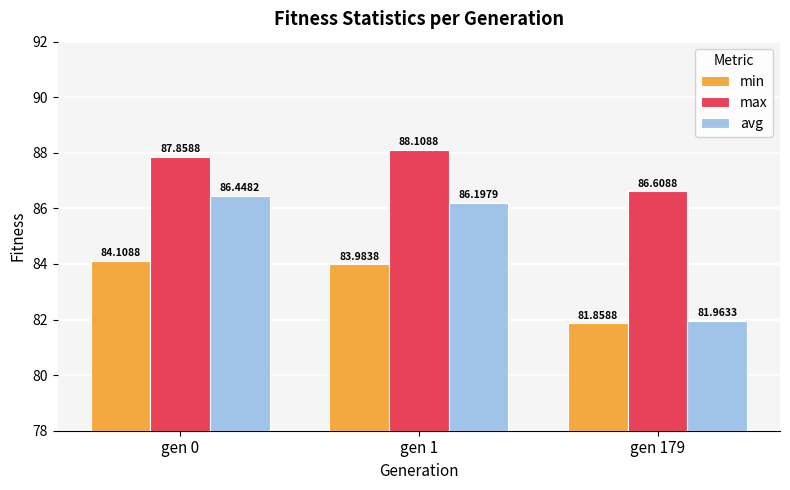

Between gen 0 and gen 1, which series saw the biggest shift?

avg